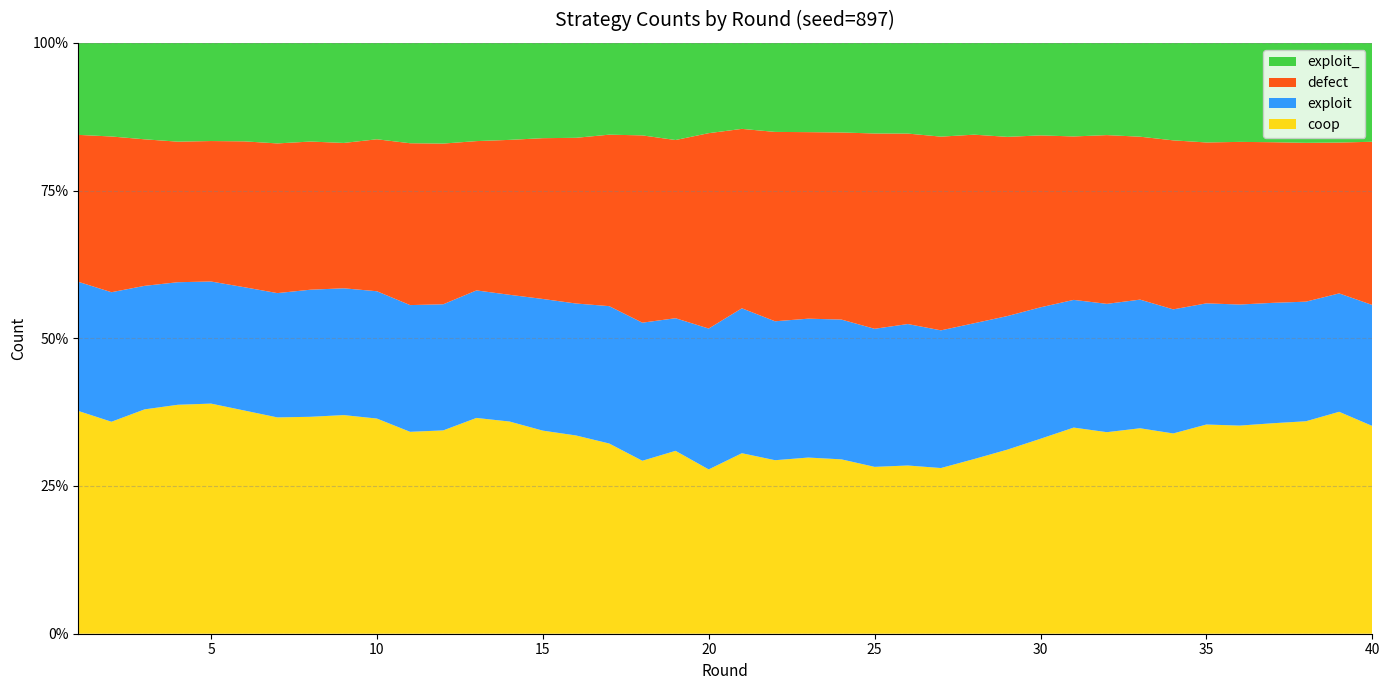

Reading right to left, extract all data points from this chart.

defect: 40=21545	39=19913	38=20964	37=21203	36=21470	35=21239	34=22310	33=21507	32=22274	31=21575	30=22695	29=23658	28=24890	27=25571	26=25141	25=25781	24=24695	23=24623	22=24997	21=23683	20=25789	19=23524	18=24722	17=22633	16=21872	15=21224	14=20451	13=19709	12=21214	11=21365	10=20060	9=19187	8=19556	7=19759	6=19253	5=18541	4=18554	3=19341	2=20557	1=19393
coop: 40=27424	39=29295	38=28048	37=27784	36=27473	35=27617	34=26436	33=27122	32=26605	31=27211	30=25737	29=24299	28=23060	27=21872	26=22205	25=22027	24=23017	23=23255	22=22905	21=23828	20=21689	19=24141	18=22831	17=25112	16=26171	15=26808	14=28008	13=28485	12=26841	11=26652	10=28403	9=28860	8=28635	7=28555	6=29468	5=30377	4=30222	3=29617	2=27982	1=29408
exploit: 40=15971	39=15629	38=15785	37=15893	36=15981	35=15992	34=16380	33=16980	32=16939	31=16856	30=17348	29=17631	28=17926	27=18174	26=18674	25=18225	24=18453	23=18332	22=18339	21=19129	20=18596	19=17505	18=18229	17=18131	16=17418	15=17381	14=16730	13=16833	12=16646	11=16728	10=16805	9=16737	8=16777	7=16407	6=16274	5=16118	4=16178	3=16305	2=17097	1=17049
exploit_: 40=13060	39=13163	38=13203	37=13120	36=13076	35=13152	34=12874	33=12391	32=12182	31=12358	30=12220	29=12412	28=12124	27=12383	26=11980	25=11967	24=11835	23=11790	22=11759	21=11360	20=11926	19=12830	18=12218	17=12124	16=12539	15=12587	14=12811	13=12973	12=13299	11=13255	10=12732	9=13216	8=13032	7=13279	6=13005	5=12964	4=13046	3=12737	2=12364	1=12150